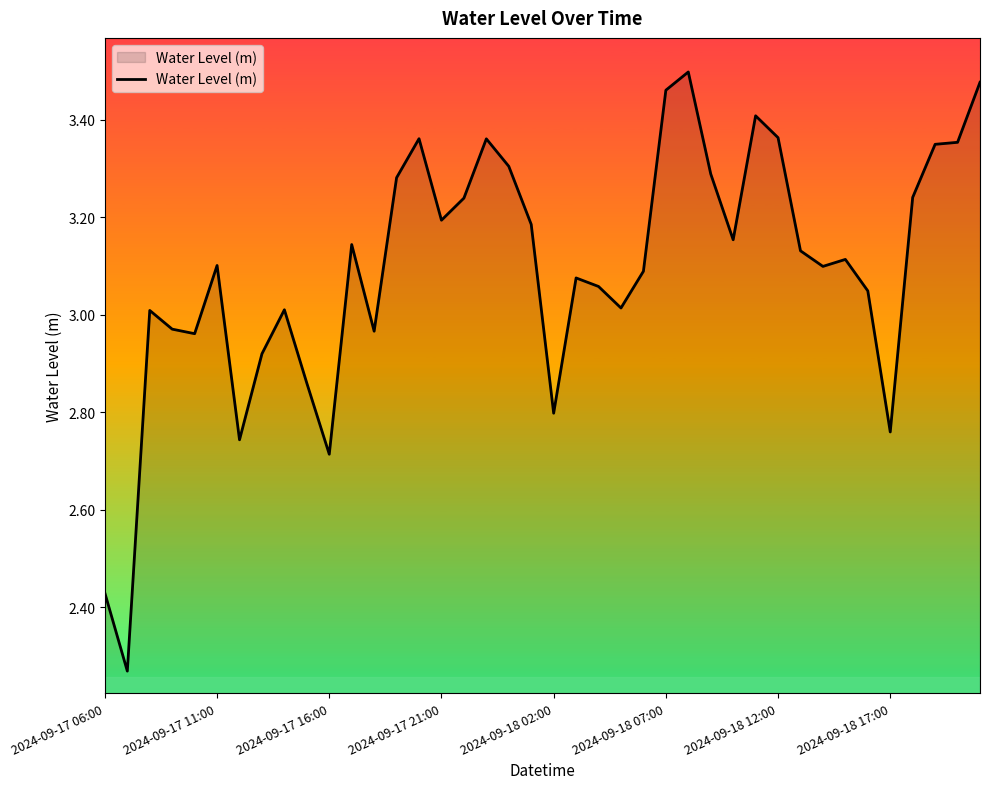

What is the difference between the maximum and minimum values?

1.2